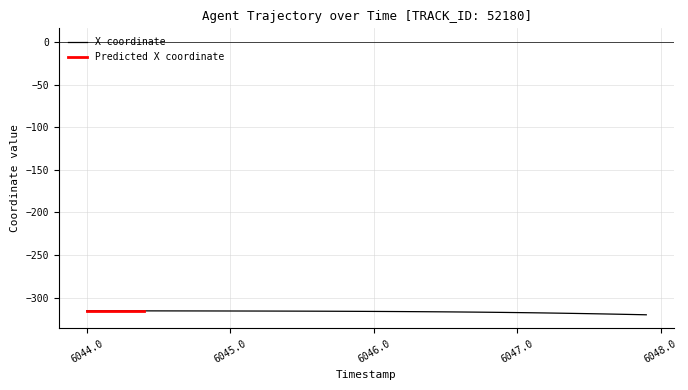

True or false: the data has more than 1 interior local peaks.

False